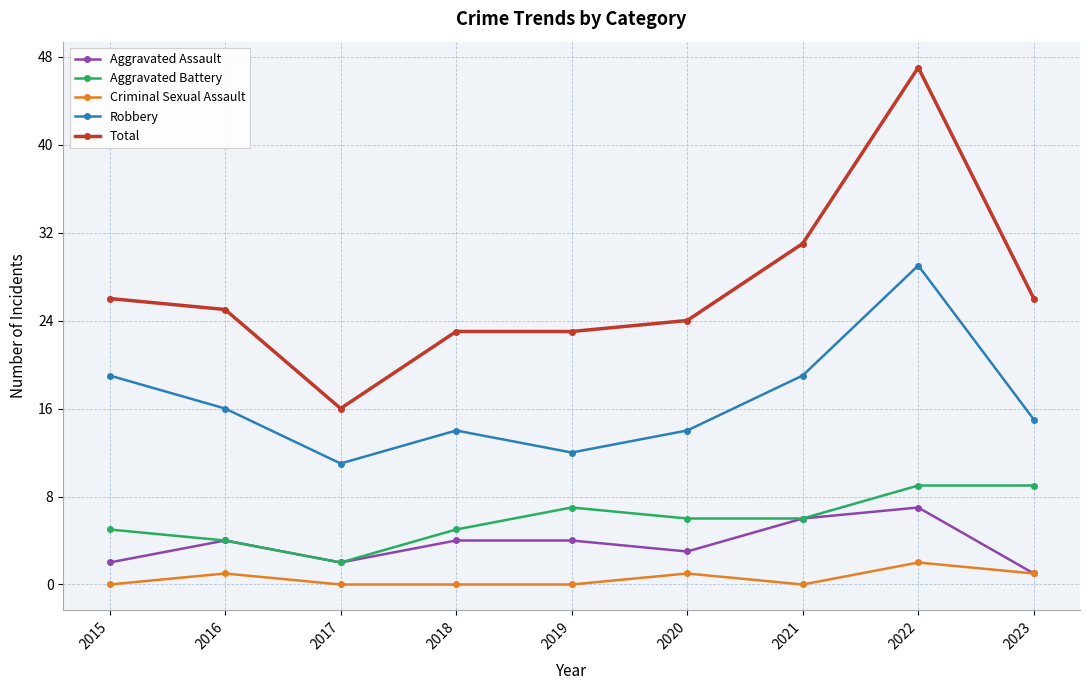

Reading left to right, what are all the values shown in this chart?

Aggravated Assault: 2015=2	2016=4	2017=2	2018=4	2019=4	2020=3	2021=6	2022=7	2023=1
Aggravated Battery: 2015=5	2016=4	2017=2	2018=5	2019=7	2020=6	2021=6	2022=9	2023=9
Criminal Sexual Assault: 2015=0	2016=1	2017=0	2018=0	2019=0	2020=1	2021=0	2022=2	2023=1
Robbery: 2015=19	2016=16	2017=11	2018=14	2019=12	2020=14	2021=19	2022=29	2023=15
Total: 2015=26	2016=25	2017=16	2018=23	2019=23	2020=24	2021=31	2022=47	2023=26